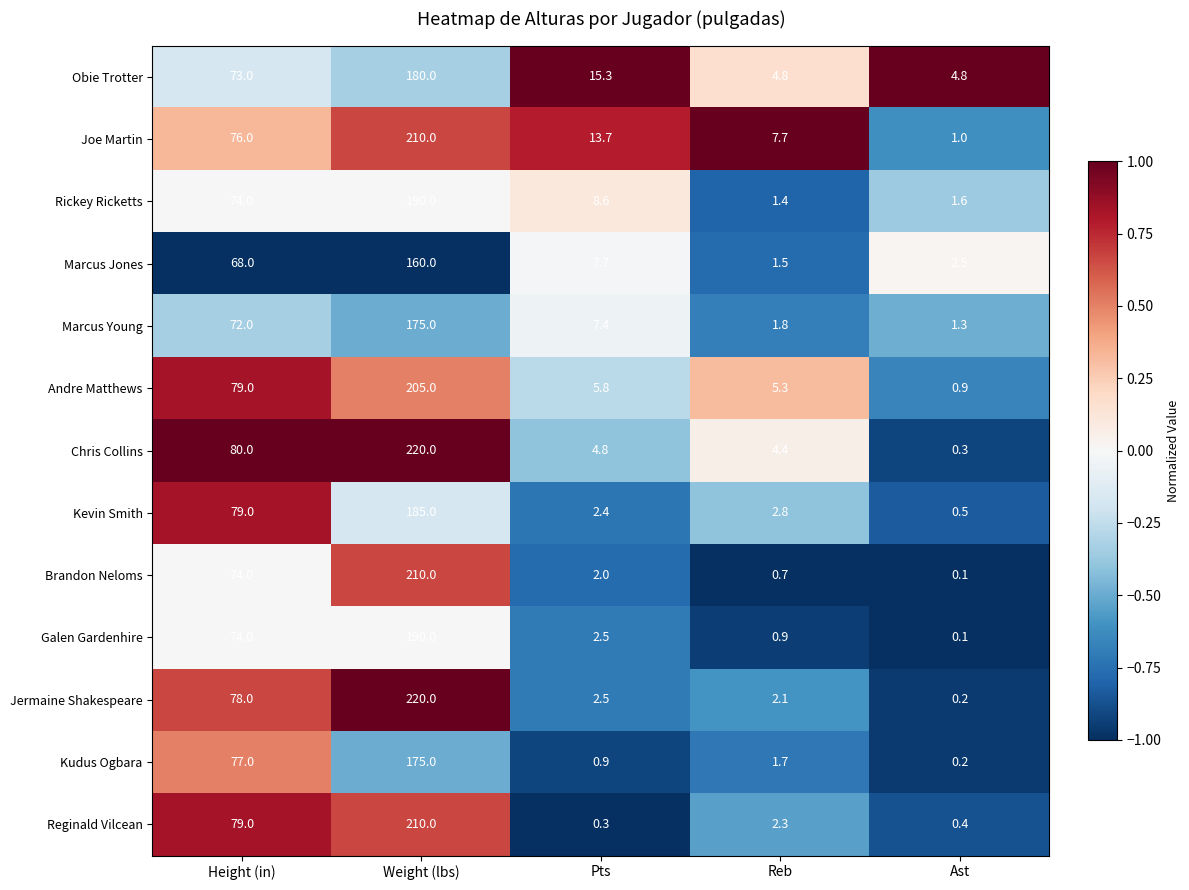

Which category has the highest value in the Kevin Smith series?

Weight (lbs)